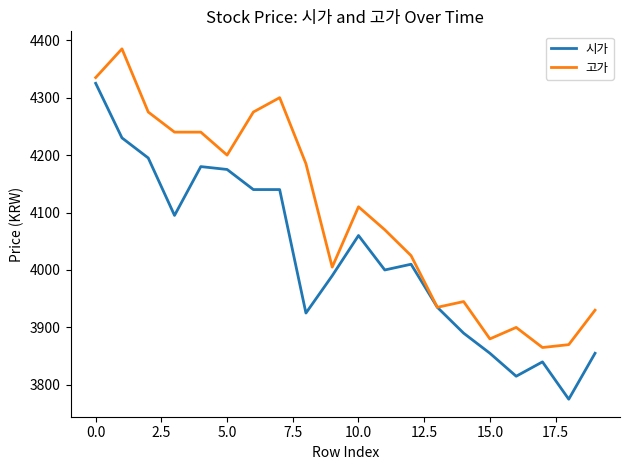

How many values in the 고가 series are below 4110?

10